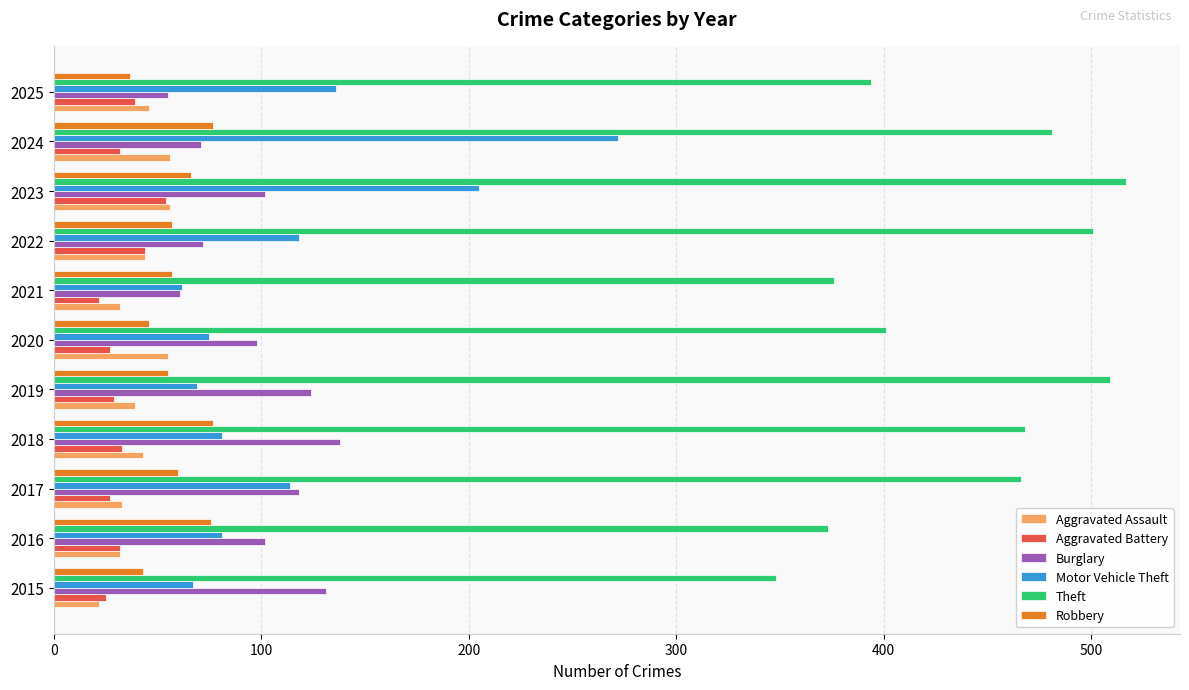

What is the average value of the Robbery series?

59